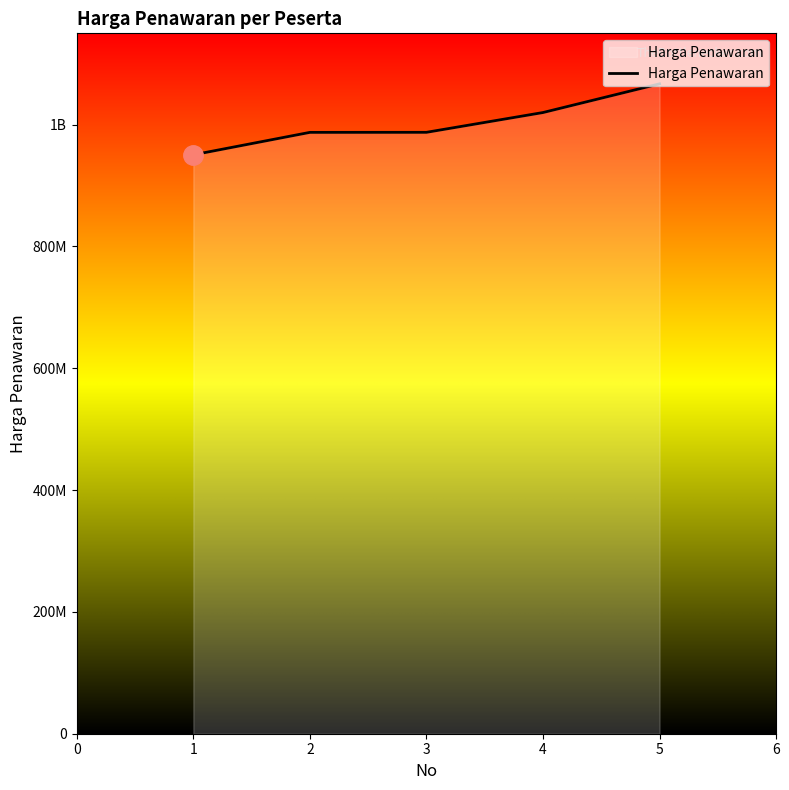

True or false: there are more than 1 points higher than both neighbors.

False